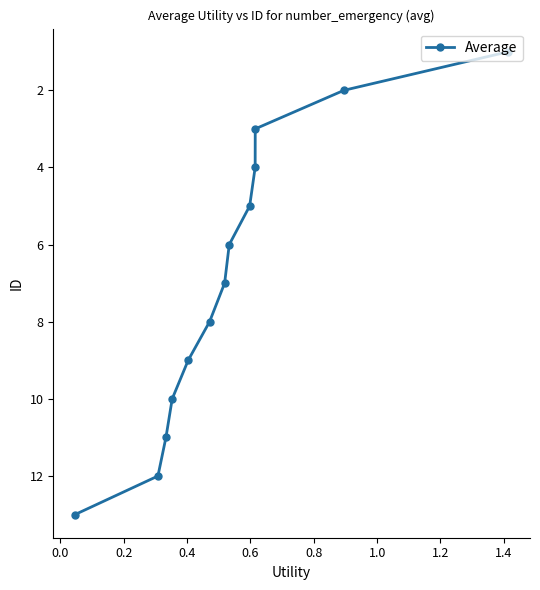

What is the average value?

7